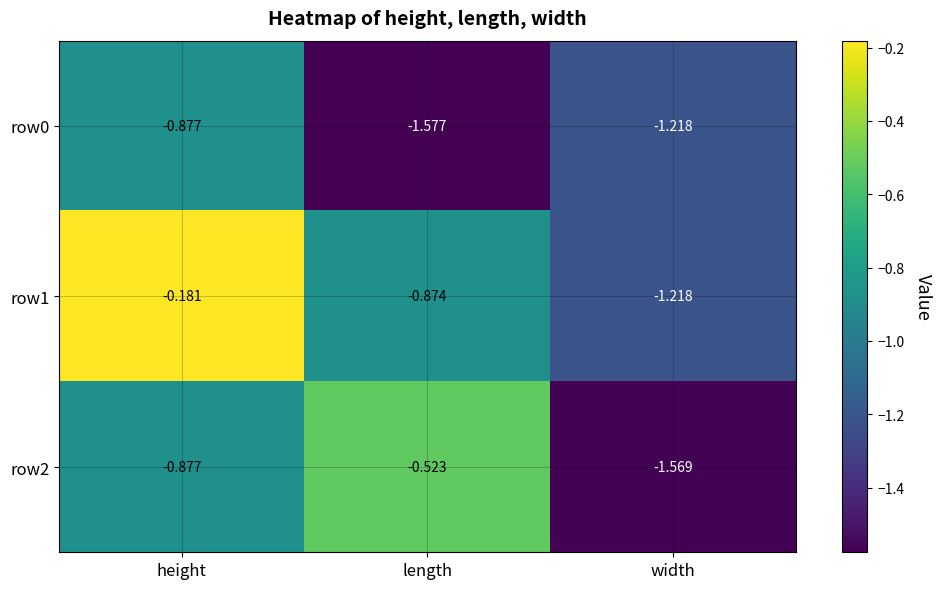

Which category has the lowest value across all series?

length